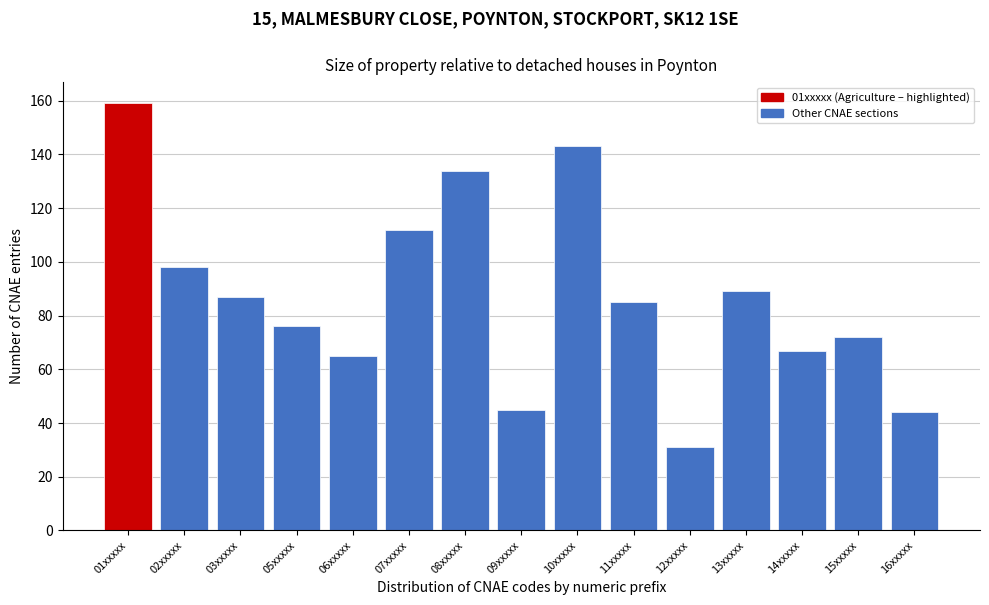

Reading left to right, list all the values displayed in this chart.

01xxxxx=159	02xxxxx=98	03xxxxx=87	05xxxxx=76	06xxxxx=65	07xxxxx=112	08xxxxx=134	09xxxxx=45	10xxxxx=143	11xxxxx=85	12xxxxx=31	13xxxxx=89	14xxxxx=67	15xxxxx=72	16xxxxx=44